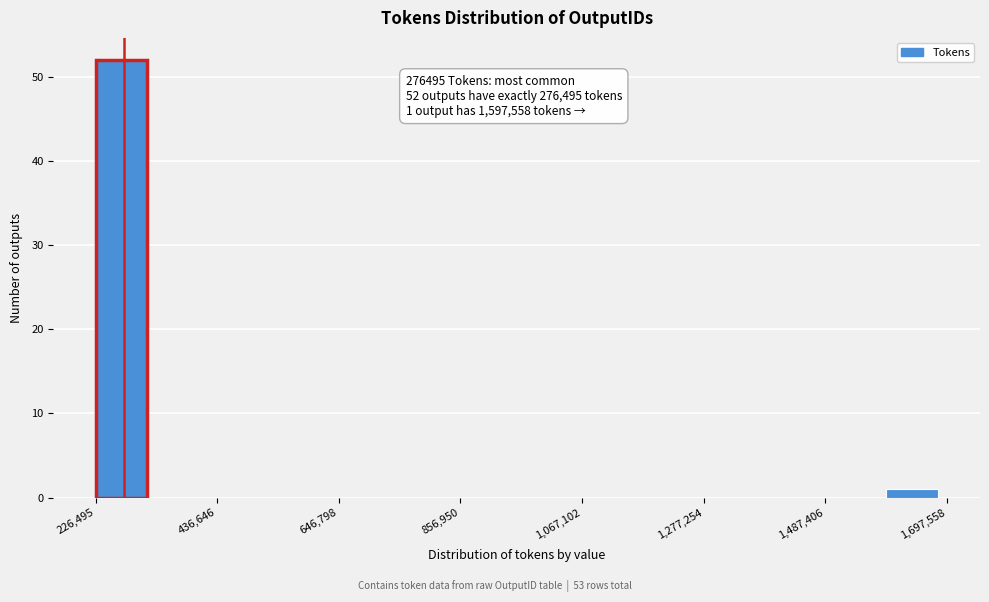

Read against the x-axis, roughly where is the centre of the tallest bar?

250000